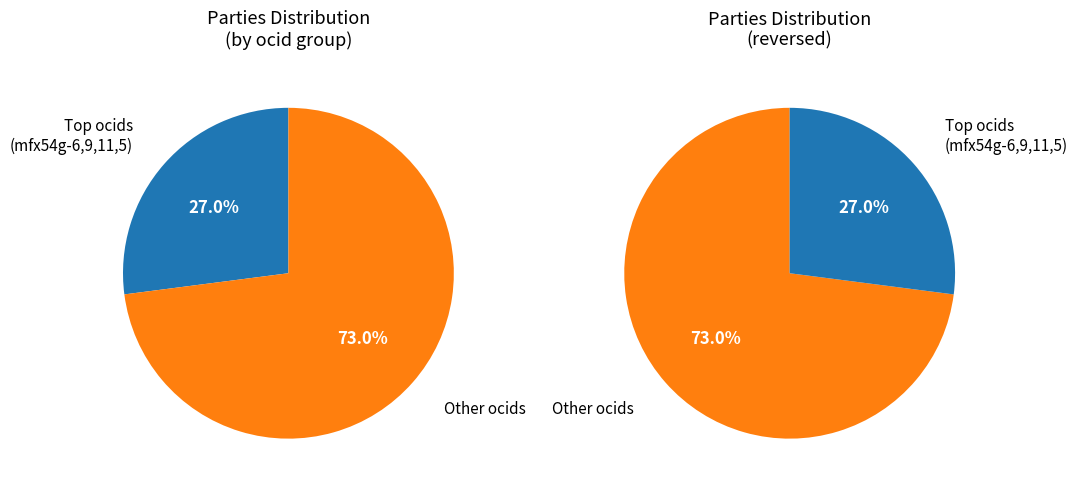

Is the sum of ocds-mfx54g-8 and ocds-mfx54g-11 greater than half?

No